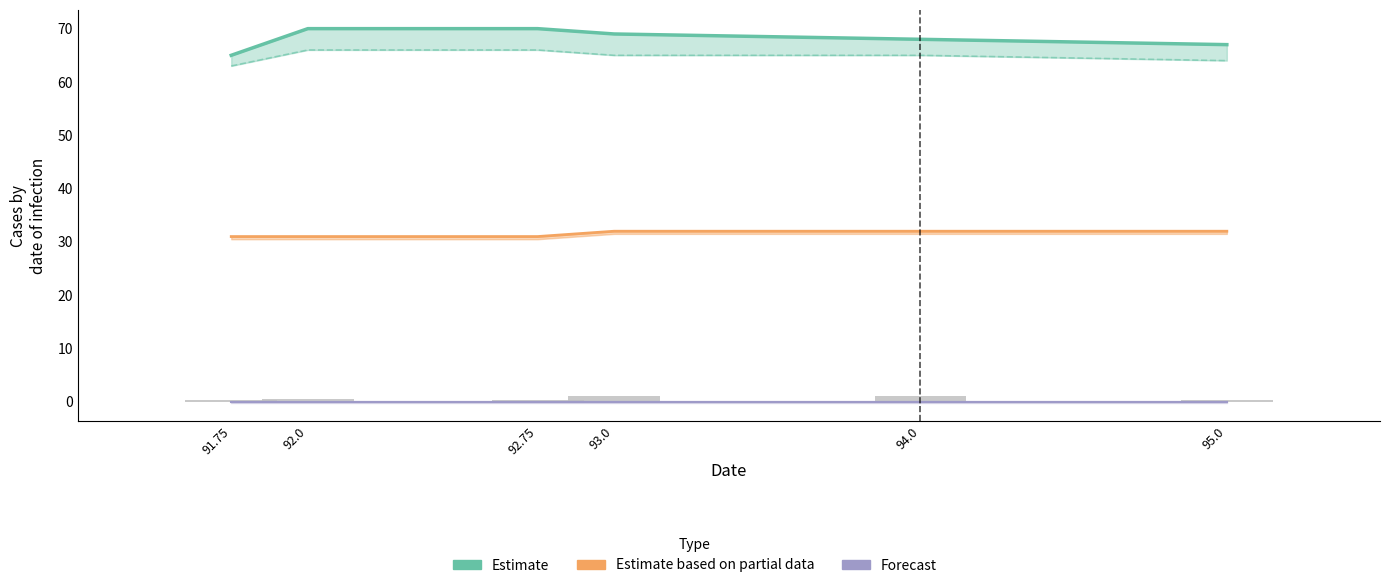

What is the label of the 5th bar from the left?

94.0